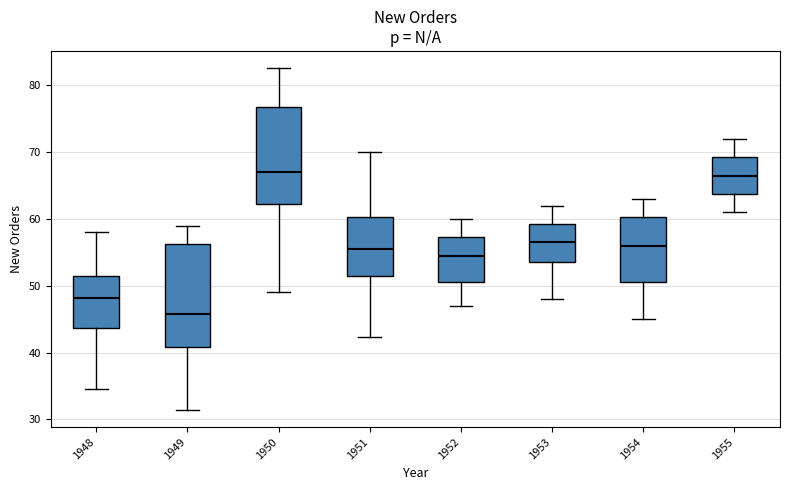

Reading left to right, transcribe this box plot: for each box, give where its median line is, the range the box spans, and where its two whiskers end, as read against the y-axis. The values are not printed on the chart, so give them approximately, as read against the axis.

1948: median 48, box 44 to 51, whiskers 35 to 58
1949: median 46, box 41 to 56, whiskers 31 to 59
1950: median 67, box 62 to 77, whiskers 49 to 83
1951: median 56, box 52 to 60, whiskers 42 to 70
1952: median 55, box 51 to 57, whiskers 47 to 60
1953: median 57, box 54 to 59, whiskers 48 to 62
1954: median 56, box 51 to 60, whiskers 45 to 63
1955: median 67, box 64 to 69, whiskers 61 to 72